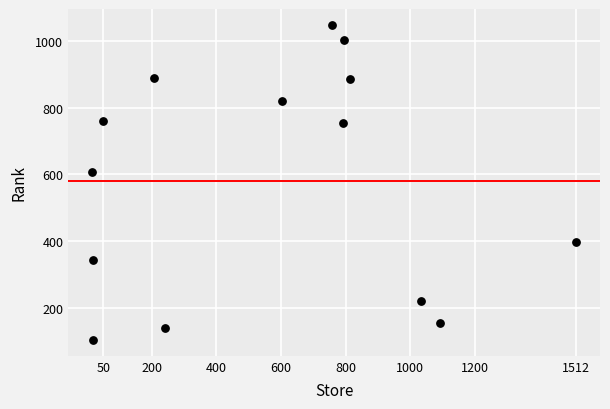

What Y value in the scatter plot is closest to 576?

608